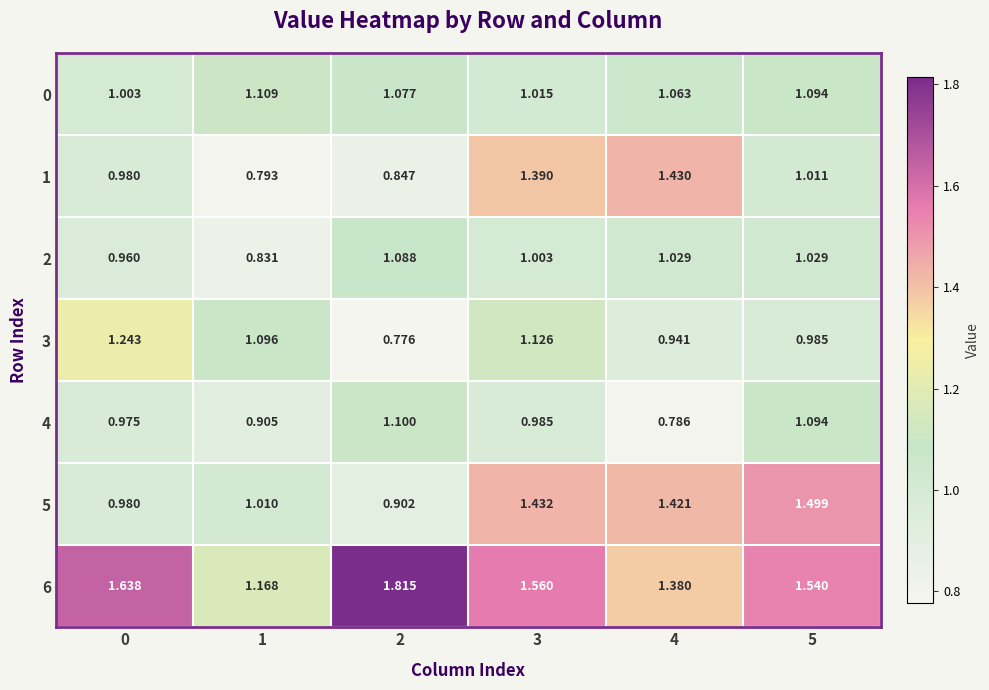

What is the difference between the highest and lowest values at 0?

0.7